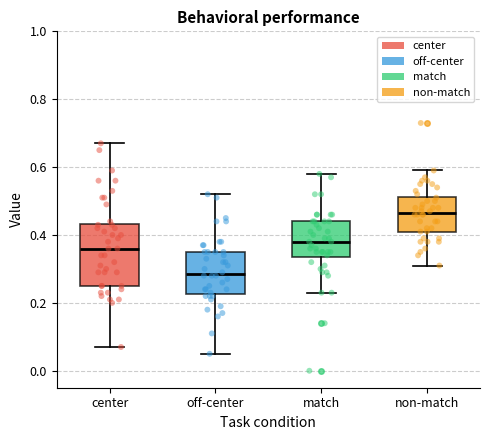

Reading left to right, read every box against the y-axis: the position of its median line, the range the box covers, and the ends of its whiskers. The values are not printed on the chart, so give them approximately, as read against the axis.

center: median 0.36, box 0.26 to 0.44, whiskers 0.08 to 0.68
off-center: median 0.28, box 0.22 to 0.36, whiskers 0.06 to 0.52
match: median 0.38, box 0.34 to 0.44, whiskers 0.24 to 0.58
non-match: median 0.46, box 0.42 to 0.52, whiskers 0.32 to 0.60